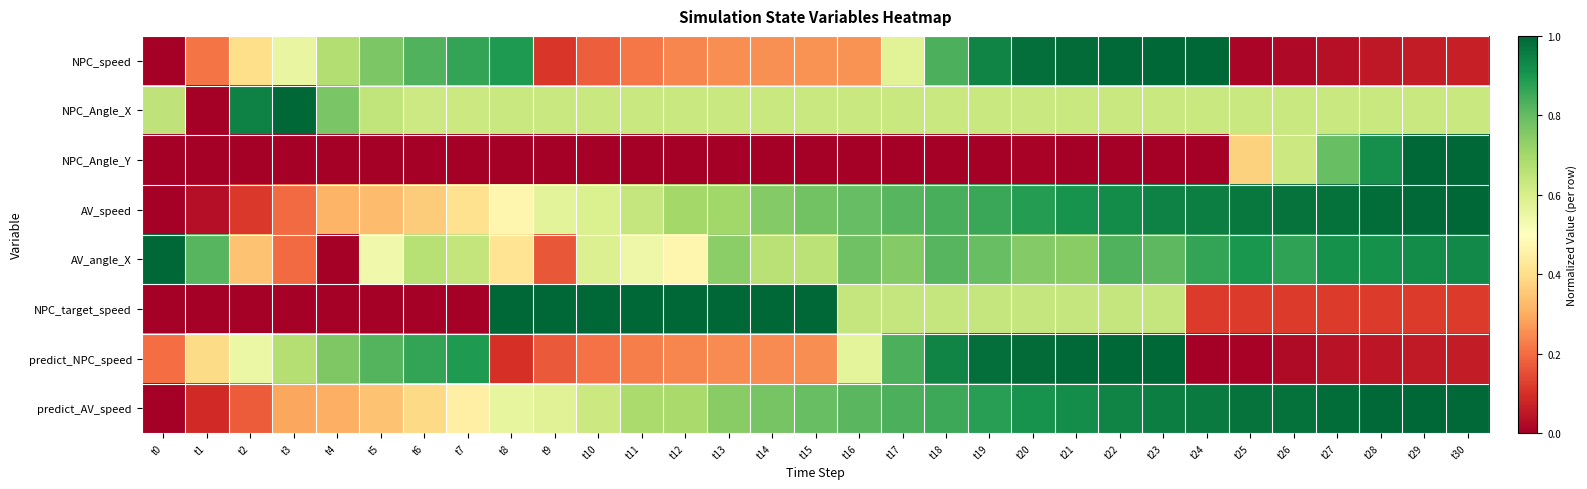

Which series changed the most between t12 and t15?

AV_angle_X